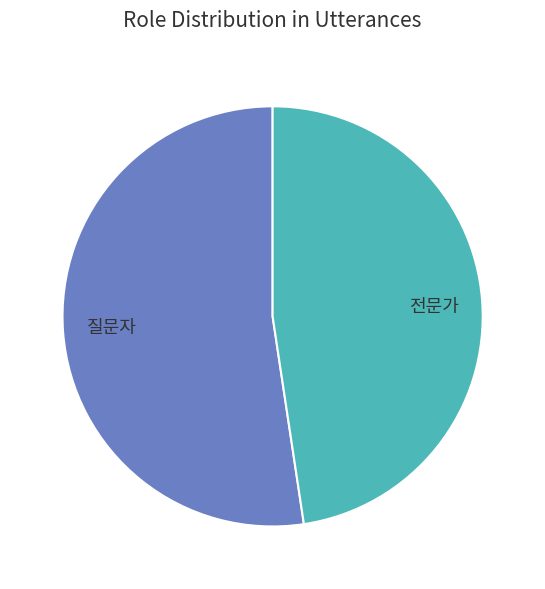

Rank the categories by value from lowest to highest.

전문가, 질문자